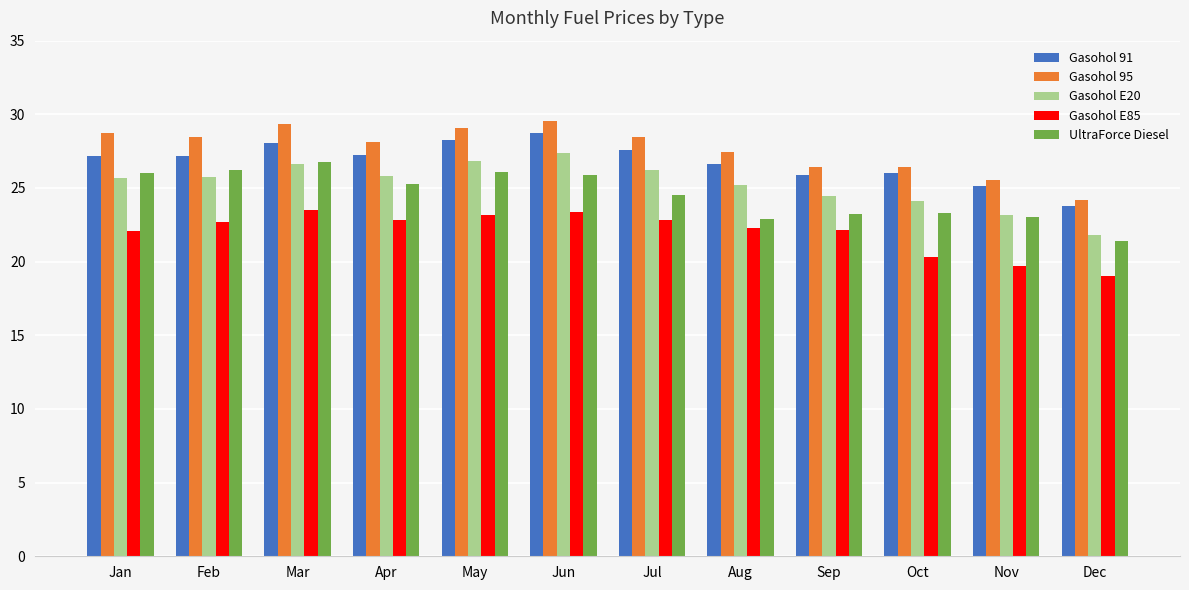

What is the value of the UltraForce Diesel bar at the 6th from the left?

25.9